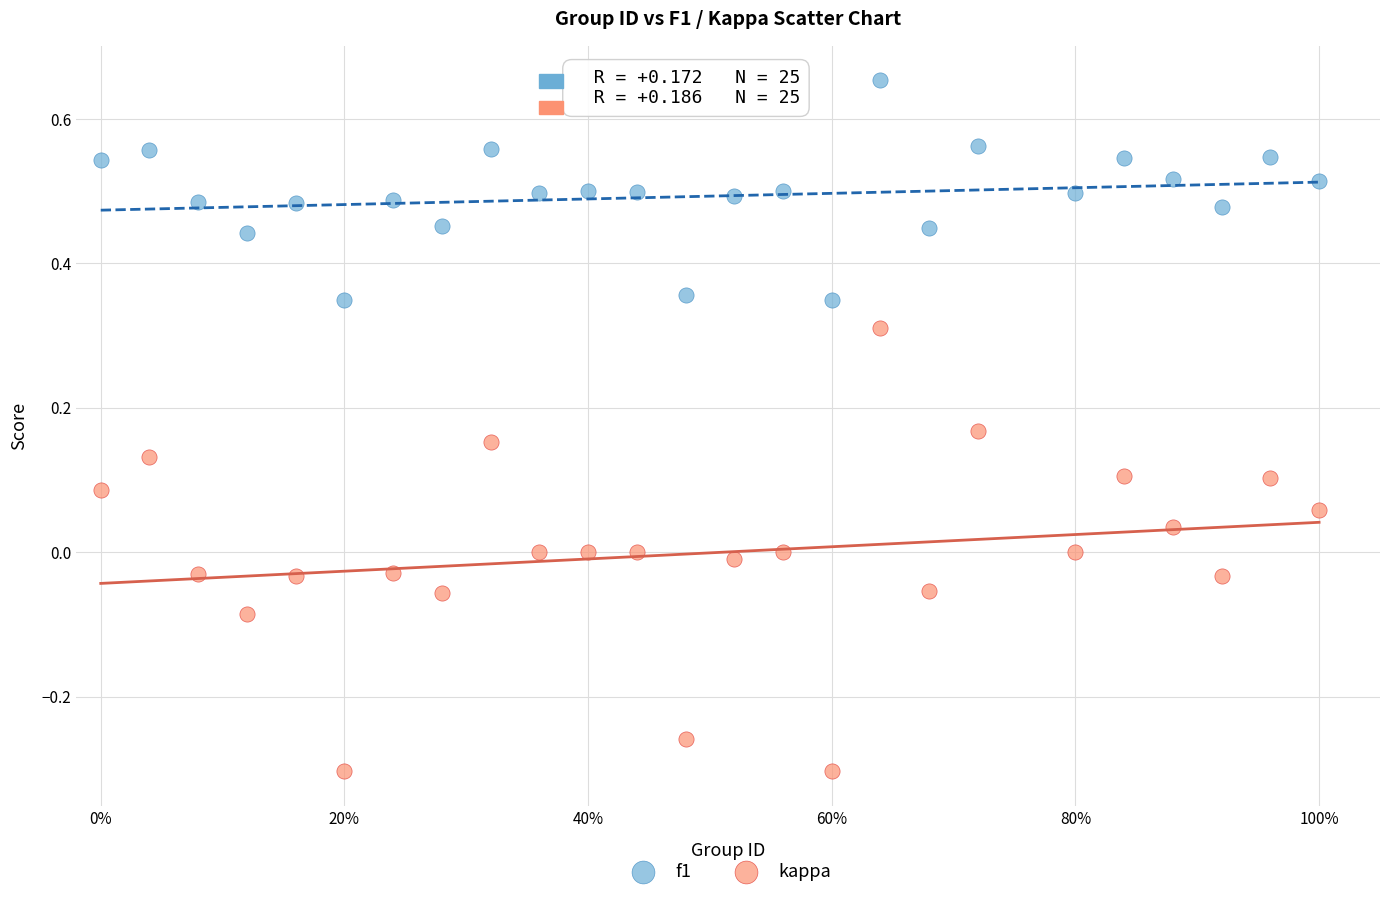

Which series reaches the minimum Y coordinate?

kappa